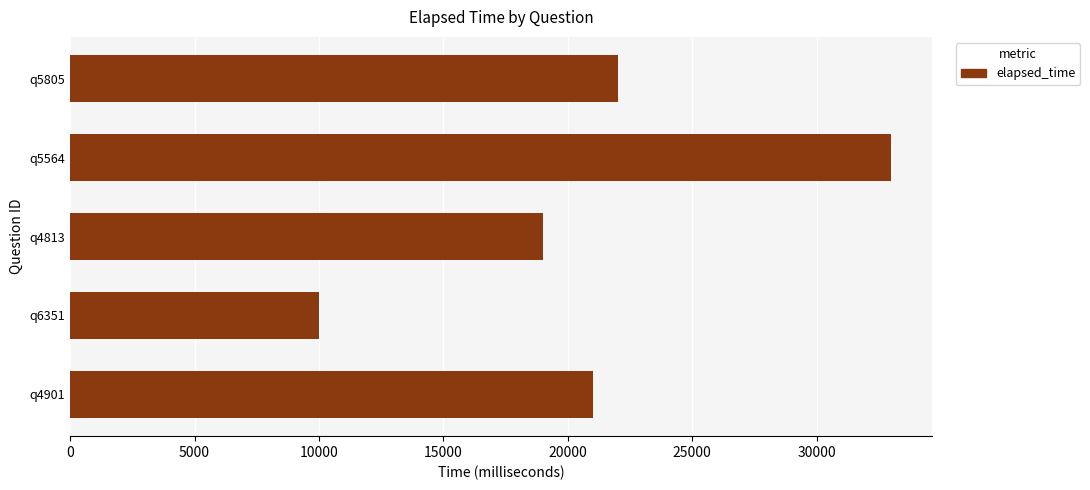

What is the difference between the maximum and minimum values?

23000